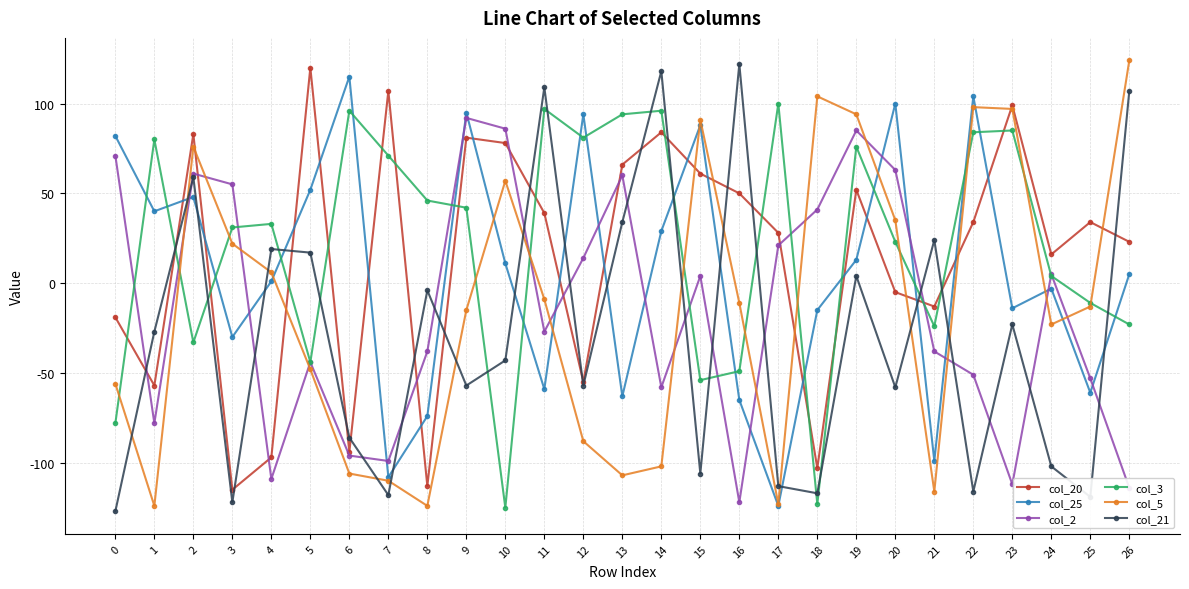

Which series changed the most between 10 and 16?

col_2